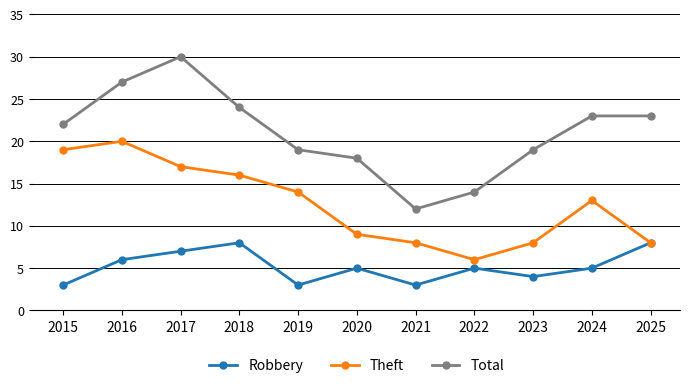

What is the total value across all series at 2017?

54